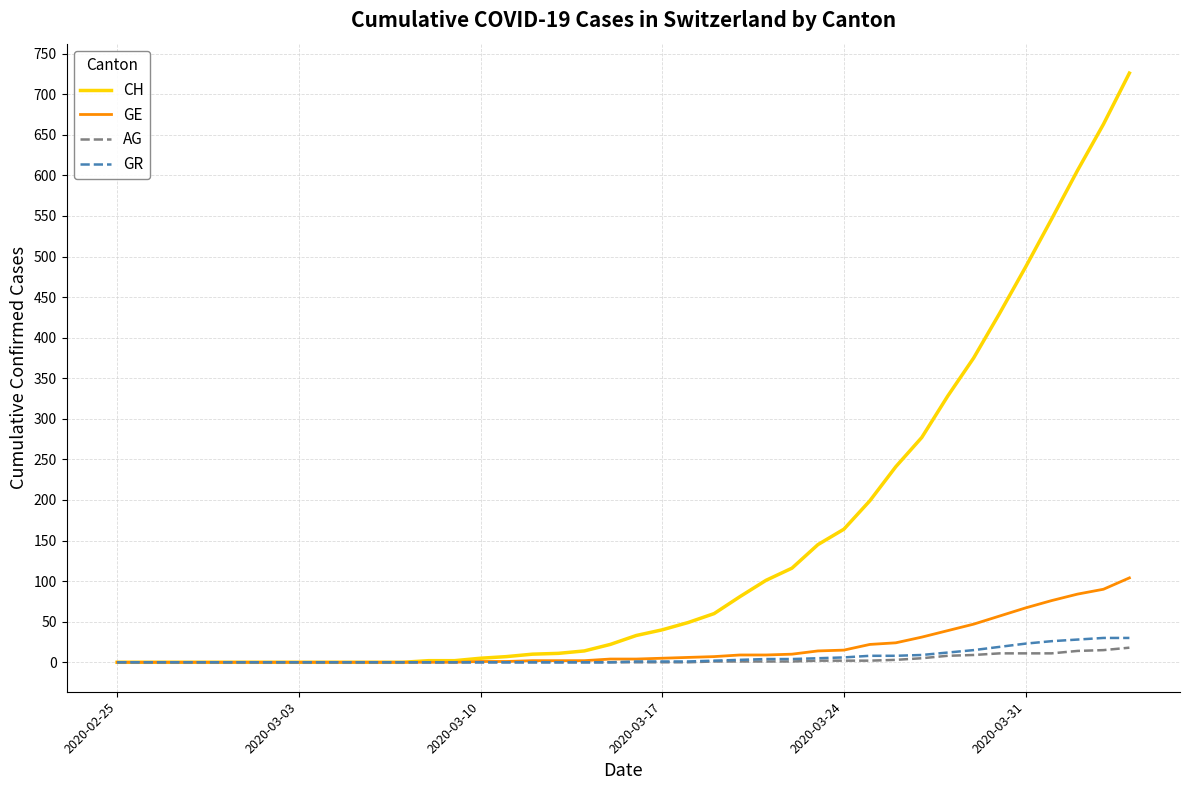

Which series has the largest range (max minus min)?

CH